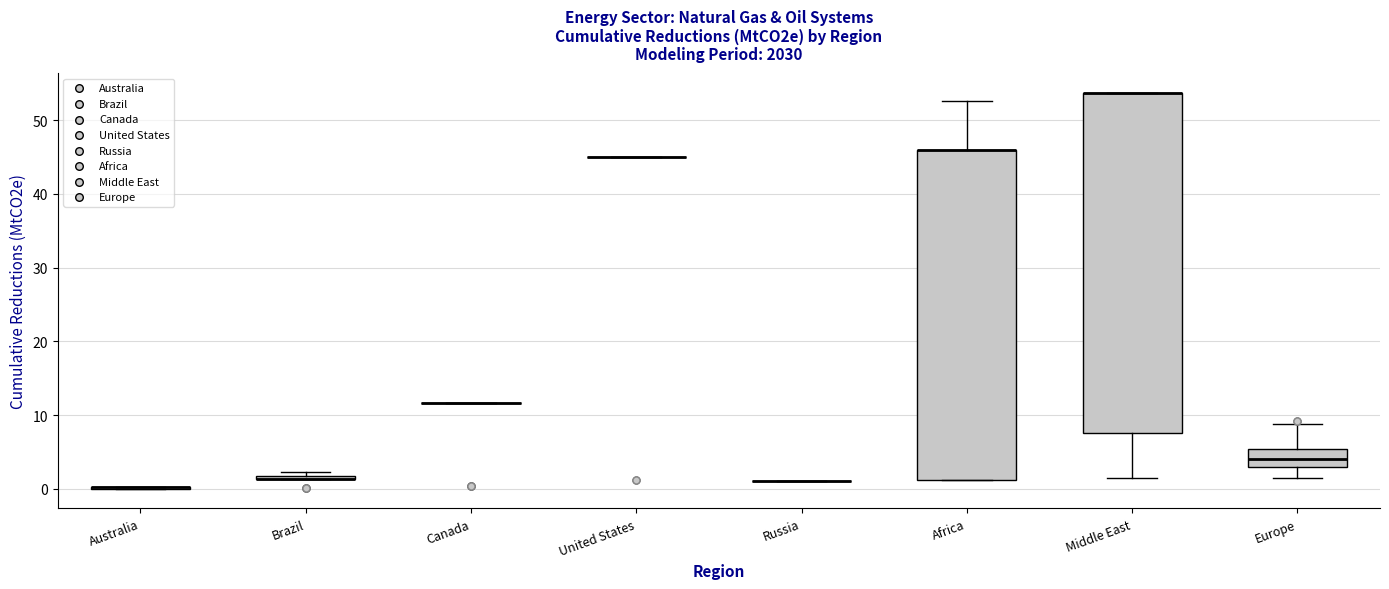

Where is the lower edge of the box for Middle East on the y-axis? The values are not printed on the chart, so give them approximately, as read against the axis.

8